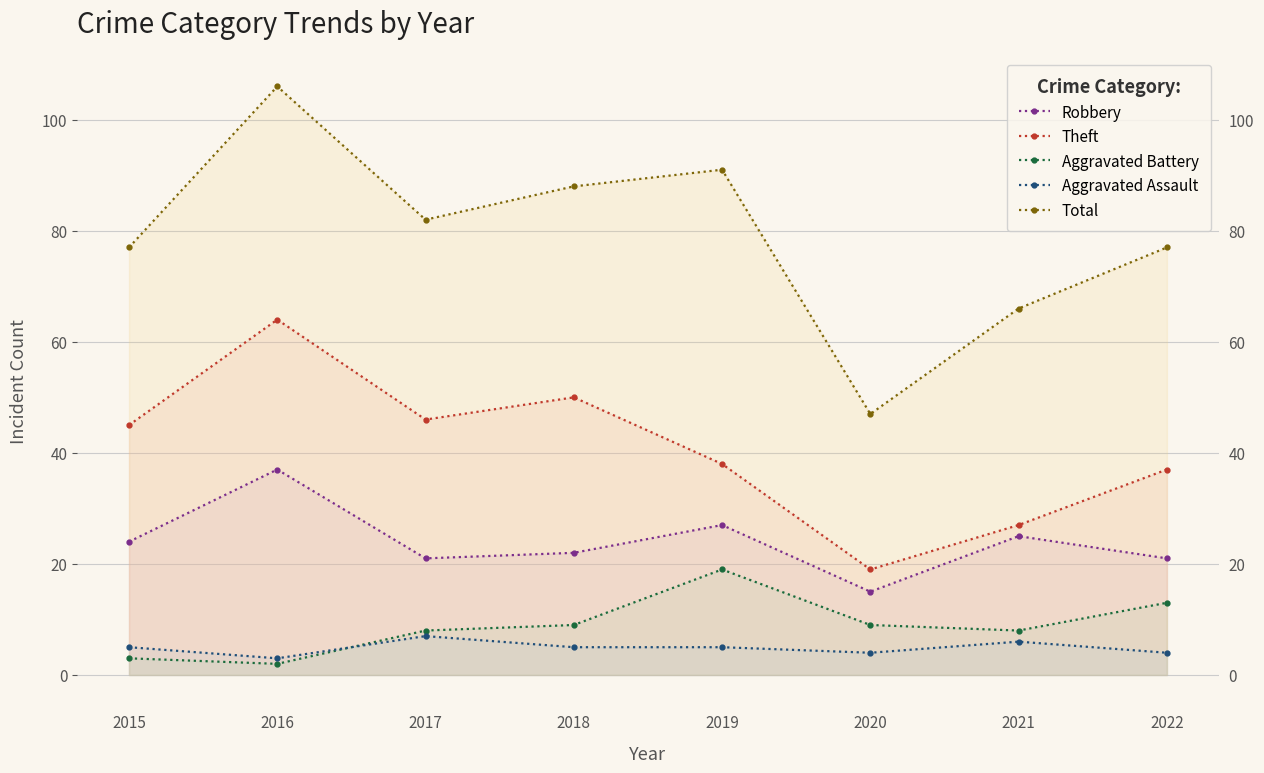

Reading left to right, transcribe all the data shown in this chart.

Robbery: 2015=24	2016=37	2017=21	2018=22	2019=27	2020=15	2021=25	2022=21
Theft: 2015=45	2016=64	2017=46	2018=50	2019=38	2020=19	2021=27	2022=37
Aggravated Battery: 2015=3	2016=2	2017=8	2018=9	2019=19	2020=9	2021=8	2022=13
Aggravated Assault: 2015=5	2016=3	2017=7	2018=5	2019=5	2020=4	2021=6	2022=4
Total: 2015=77	2016=106	2017=82	2018=88	2019=91	2020=47	2021=66	2022=77